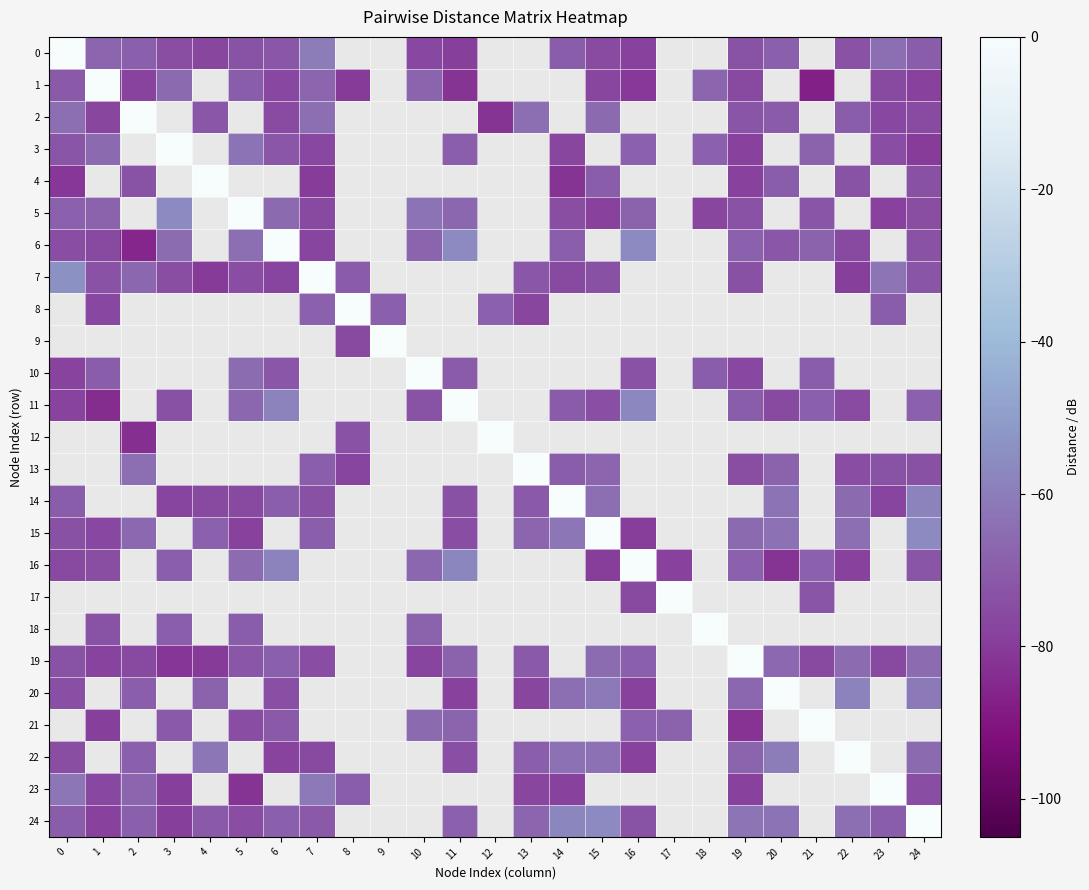

True or false: 2 has a value of -115.8 at 23.

False